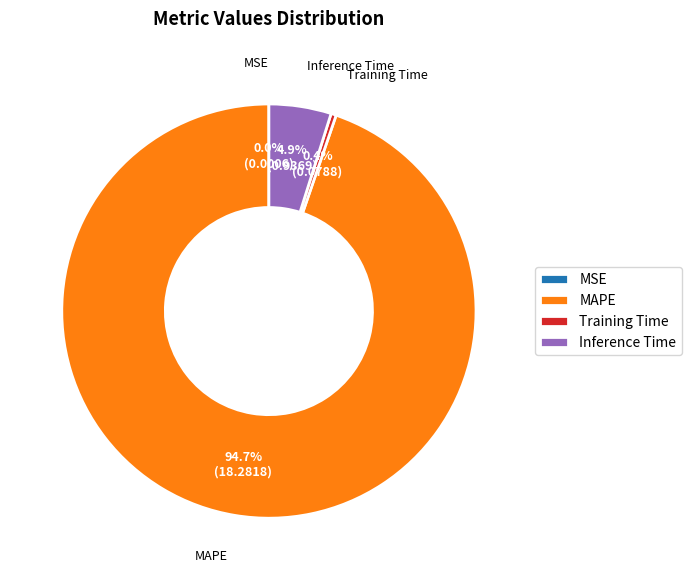

Does Training Time account for over 50% of the chart?

No